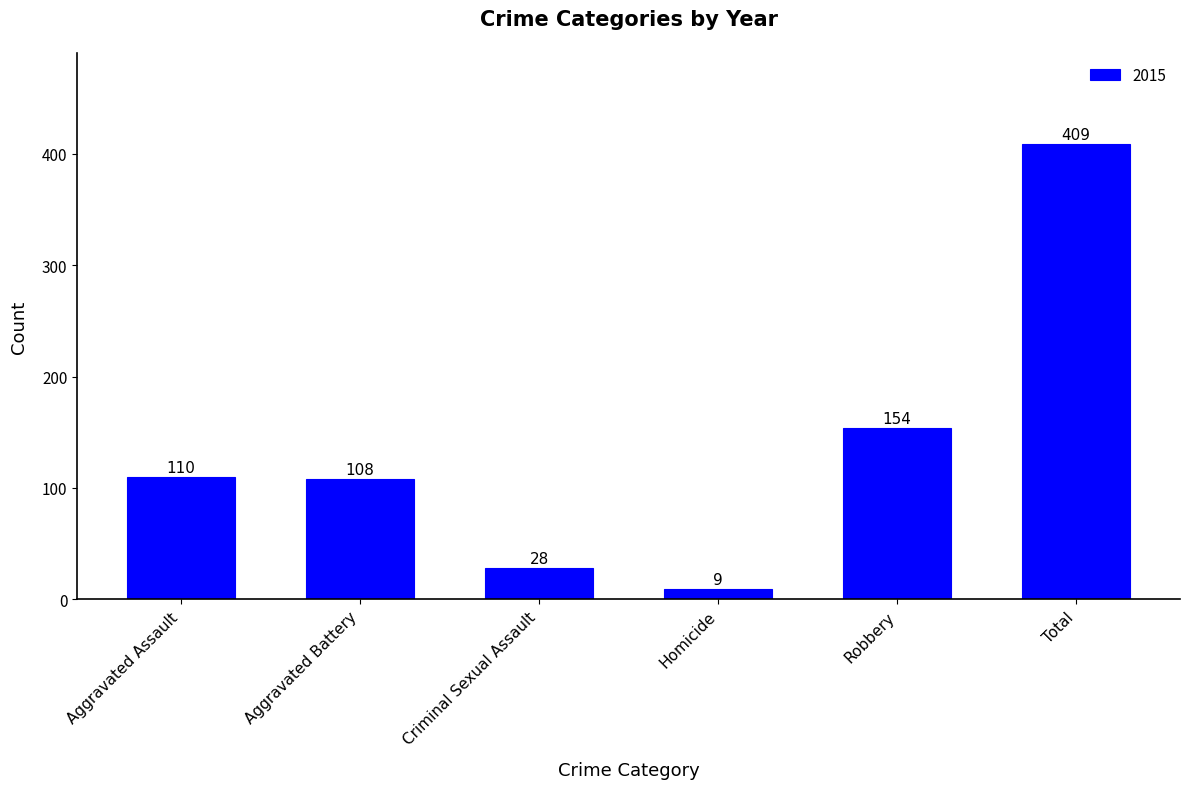

At which label is the value closest to 209?

Robbery